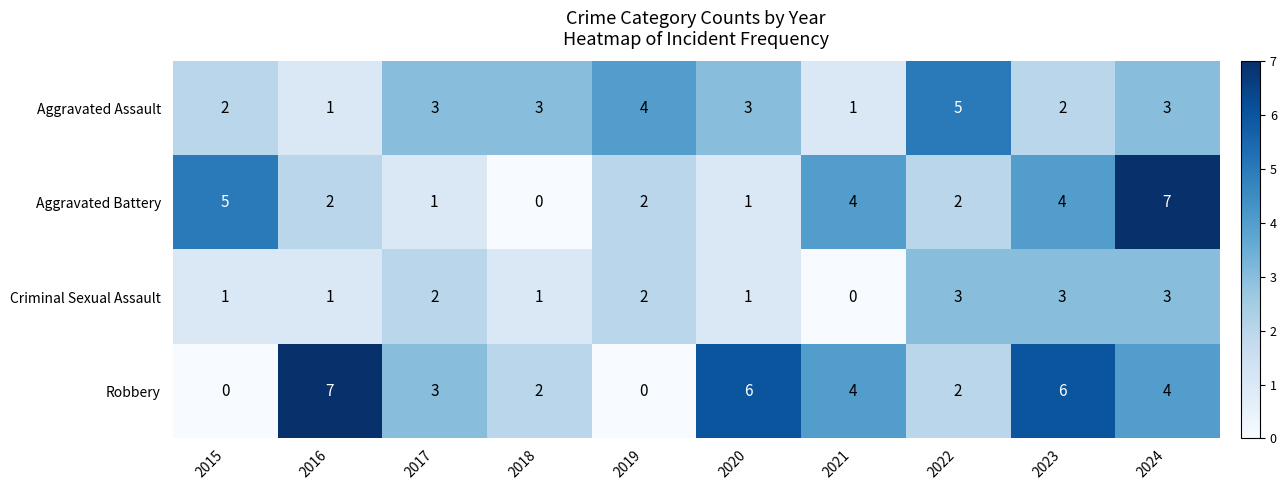

What is the maximum value shown in the chart?

7